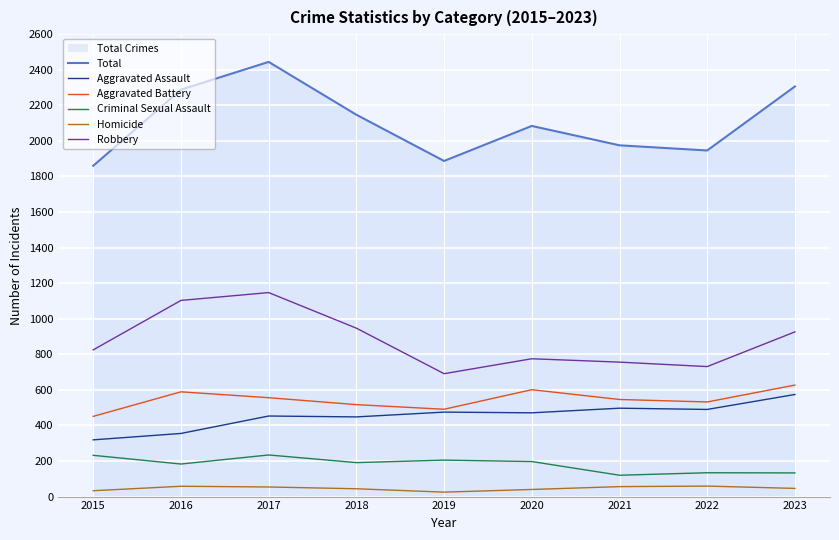

What is the sum of all Criminal Sexual Assault values?

1629